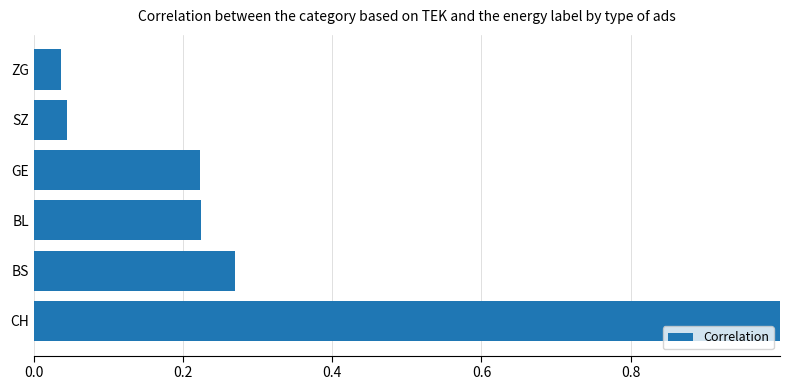

Which category has the lowest value across all series?

ZG